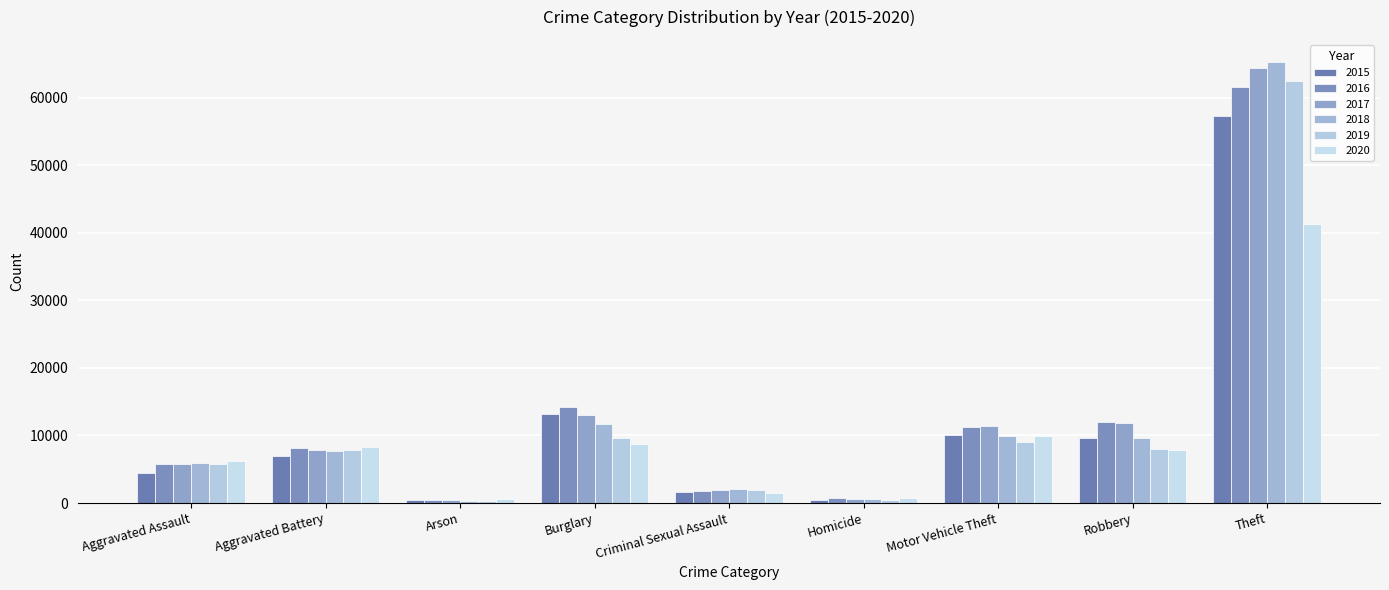

Reading left to right, what are all the values shown in this chart?

2015: Aggravated Assault=4480	Aggravated Battery=7019	Arson=448	Burglary=13184	Criminal Sexual Assault=1701	Homicide=496	Motor Vehicle Theft=10068	Robbery=9638	Theft=57351
2016: Aggravated Assault=5712	Aggravated Battery=8086	Arson=515	Burglary=14289	Criminal Sexual Assault=1849	Homicide=786	Motor Vehicle Theft=11285	Robbery=11960	Theft=61623
2017: Aggravated Assault=5793	Aggravated Battery=7845	Arson=444	Burglary=13001	Criminal Sexual Assault=1974	Homicide=672	Motor Vehicle Theft=11380	Robbery=11880	Theft=64386
2018: Aggravated Assault=6001	Aggravated Battery=7735	Arson=373	Burglary=11747	Criminal Sexual Assault=2034	Homicide=588	Motor Vehicle Theft=9985	Robbery=9681	Theft=65289
2019: Aggravated Assault=5841	Aggravated Battery=7858	Arson=376	Burglary=9638	Criminal Sexual Assault=1909	Homicide=499	Motor Vehicle Theft=8977	Robbery=7995	Theft=62495
2020: Aggravated Assault=6264	Aggravated Battery=8320	Arson=588	Burglary=8758	Criminal Sexual Assault=1485	Homicide=787	Motor Vehicle Theft=9959	Robbery=7855	Theft=41335